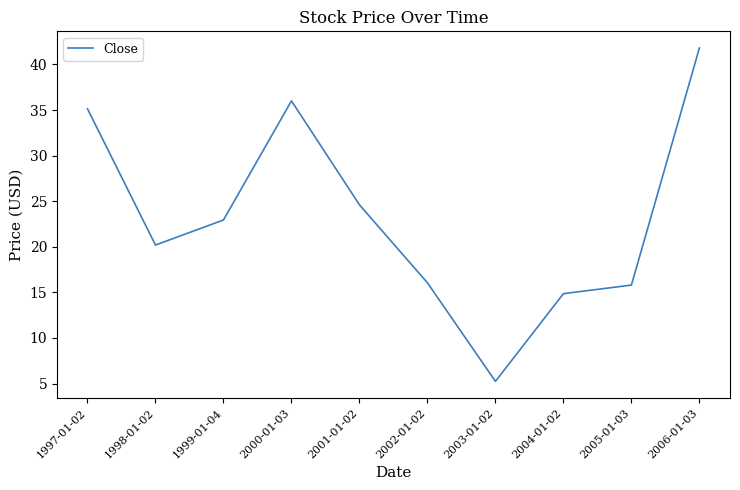

Where does the data first go above 22?

1997-01-02